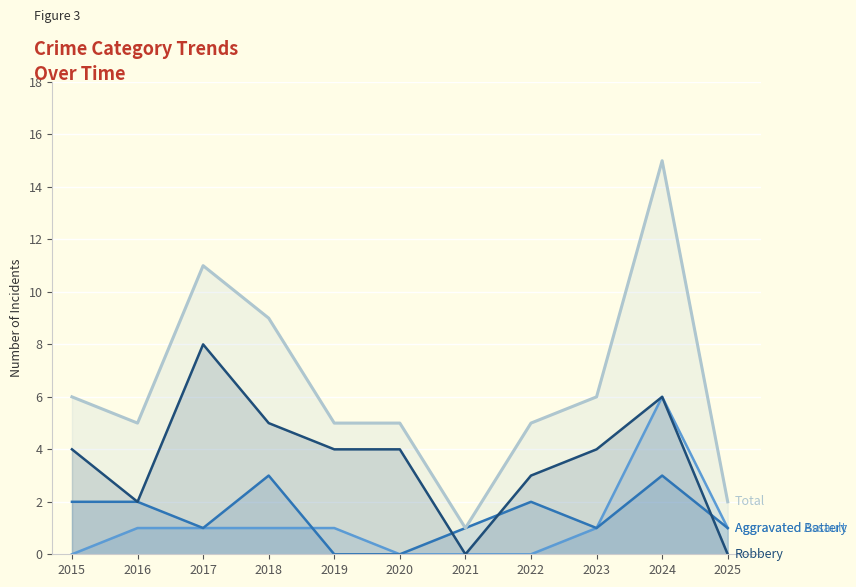

What is the greatest value displayed?

15